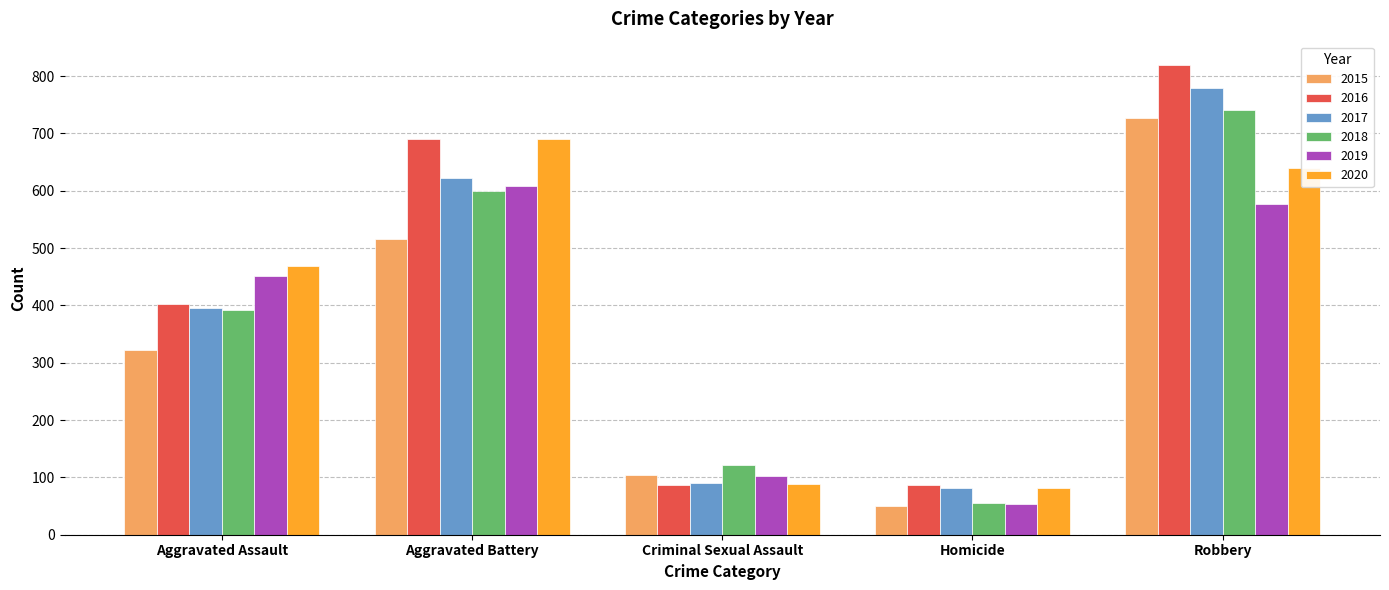

Which label corresponds to the largest value in the chart?

Robbery